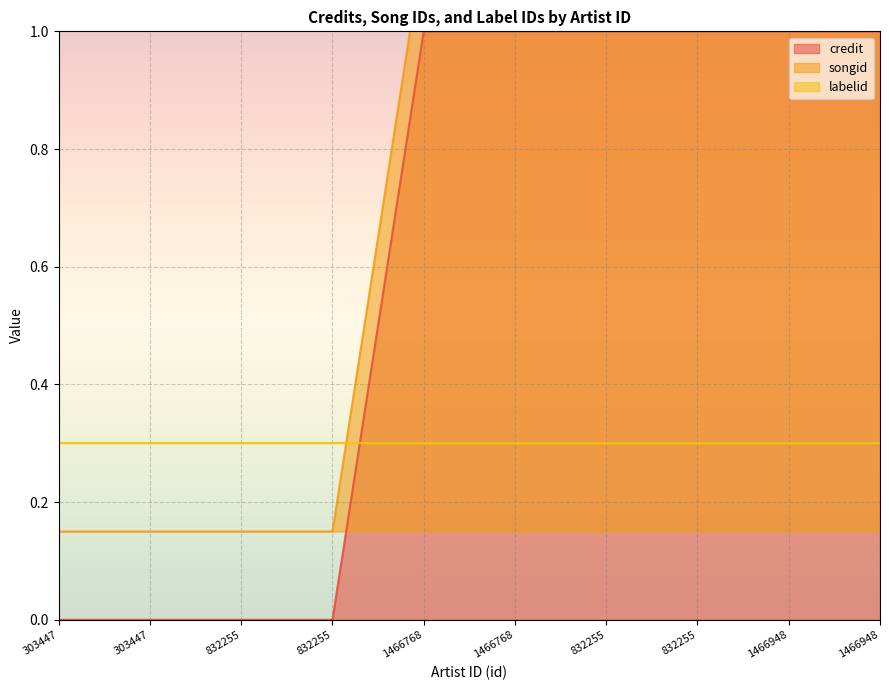

What is the difference between the maximum and second lowest values in the songid series?

1.0